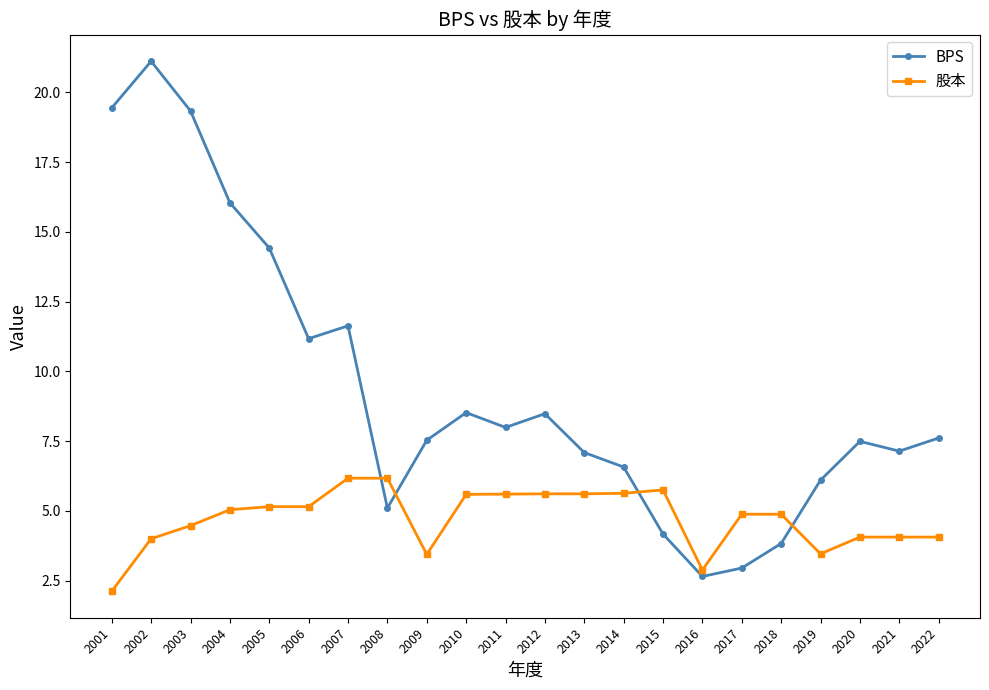

Where is the first local maximum for BPS?

2002